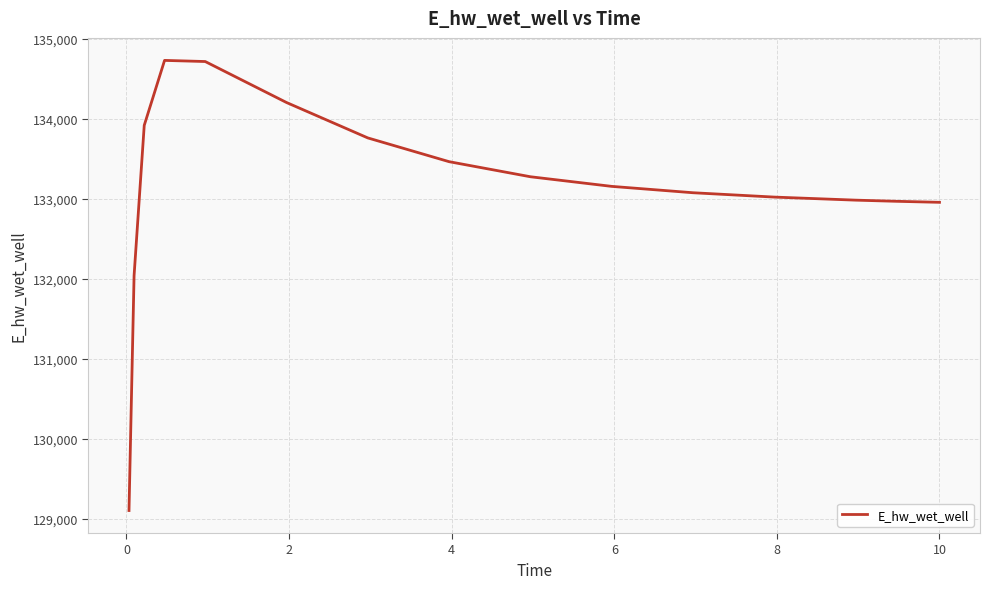

What is the difference between the maximum and minimum values?

5620.3